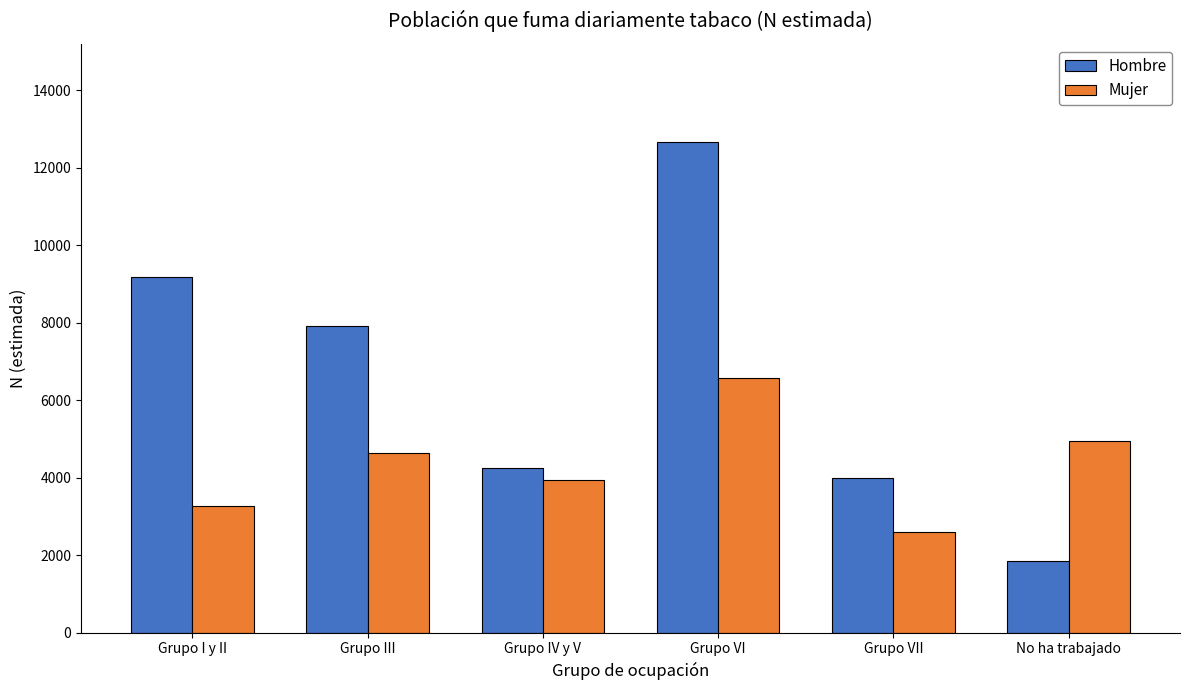

What is the sum of all Mujer values?

25943